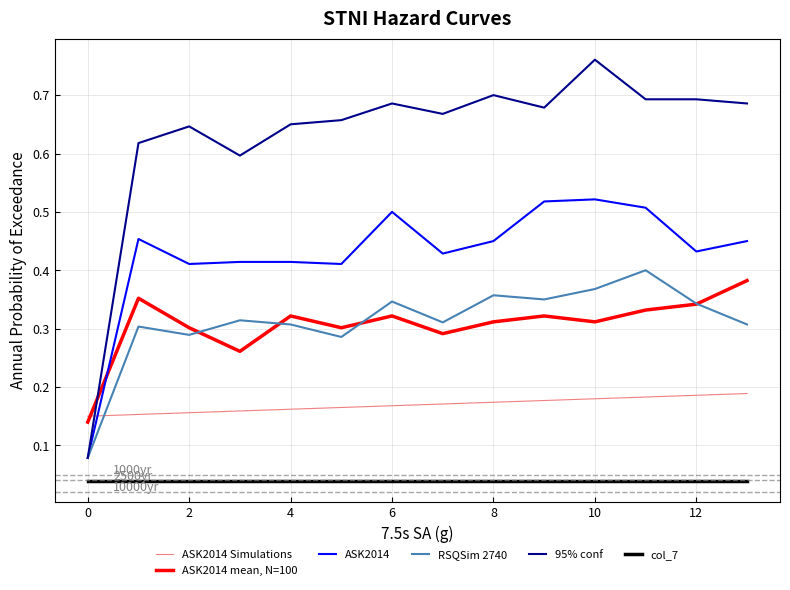

Which series has the largest range (max minus min)?

95% conf